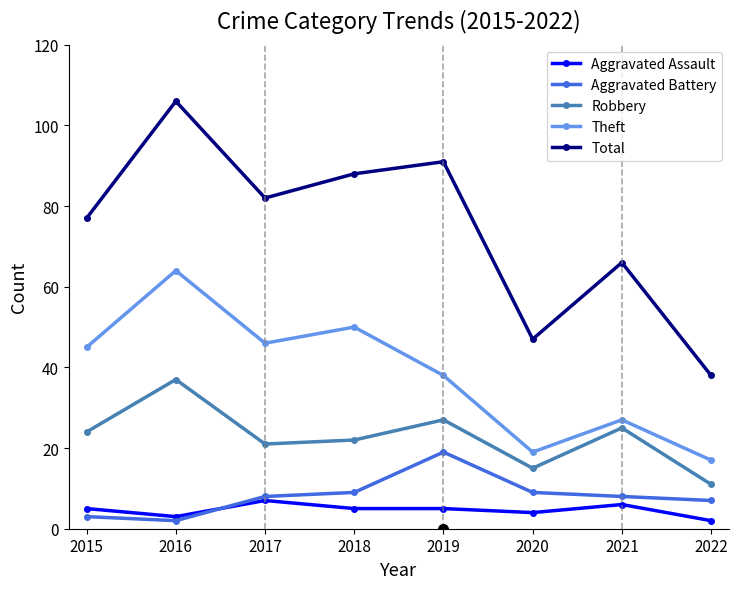

At how many categories does at least one series exceed 46?

7